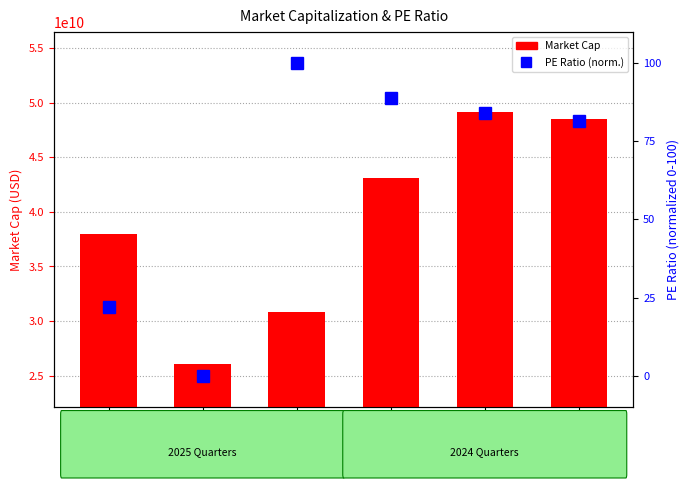

Which series has the largest range (max minus min)?

Market Cap